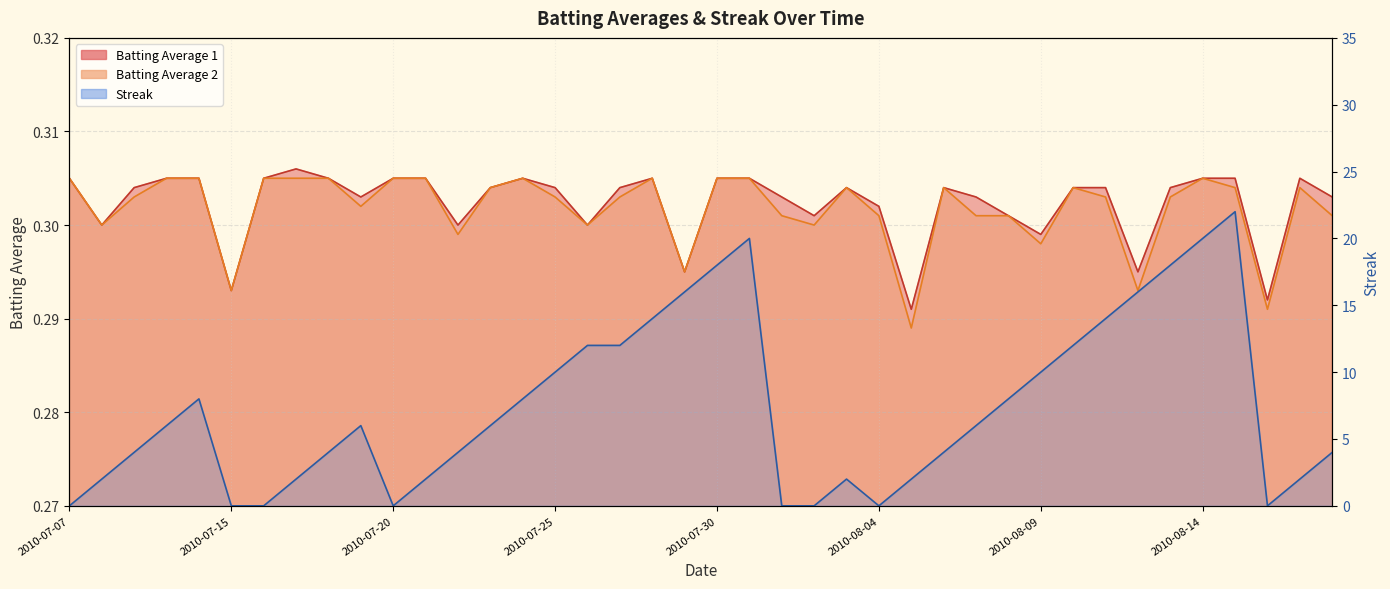

What position from the right is 2010-07-22?

28